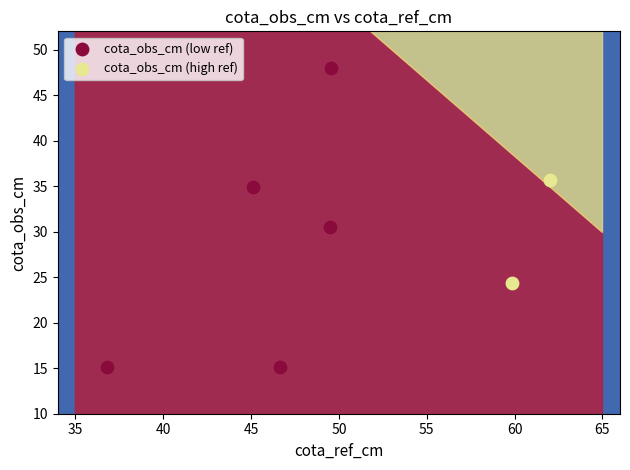

Which series contains the lowest Y value?

cota_obs_cm (low ref)